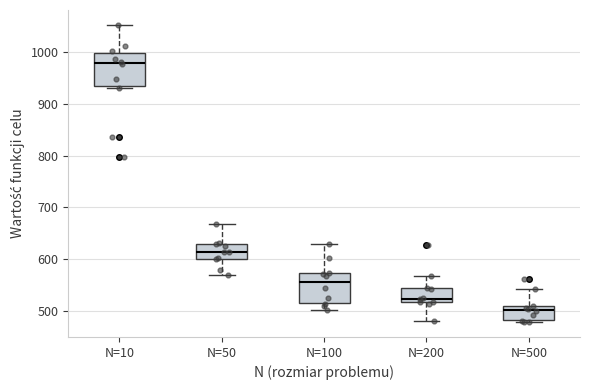

Reading left to right, transcribe this box plot: for each box, give where its median line is, the range the box spans, and where its two whiskers end, as read against the y-axis. The values are not printed on the chart, so give them approximately, as read against the axis.

N=10: median 980, box 930 to 1000, whiskers 930 (just below the box's lower edge) to 1050
N=50: median 610, box 600 to 630, whiskers 570 to 670
N=100: median 560, box 520 to 570, whiskers 500 to 630
N=200: median 520 (just above the box's lower edge), box 520 to 540, whiskers 480 to 570
N=500: median 500, box 480 to 510, whiskers 480 (just below the box's lower edge) to 540